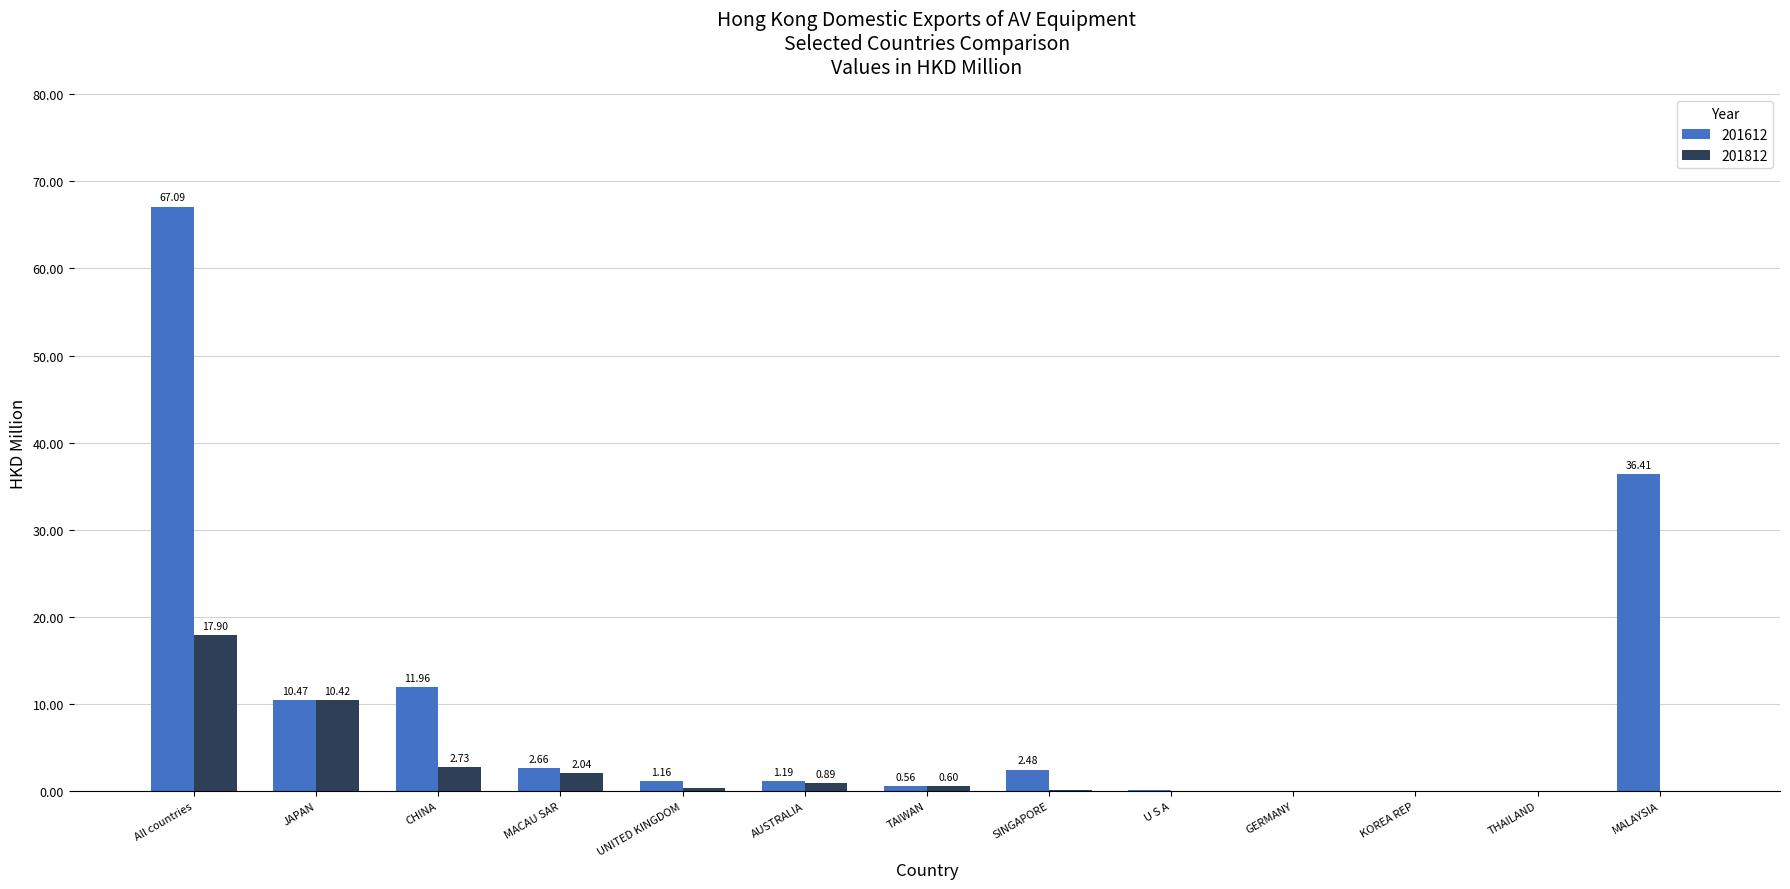

What are all the series names shown in the legend?

201612, 201812